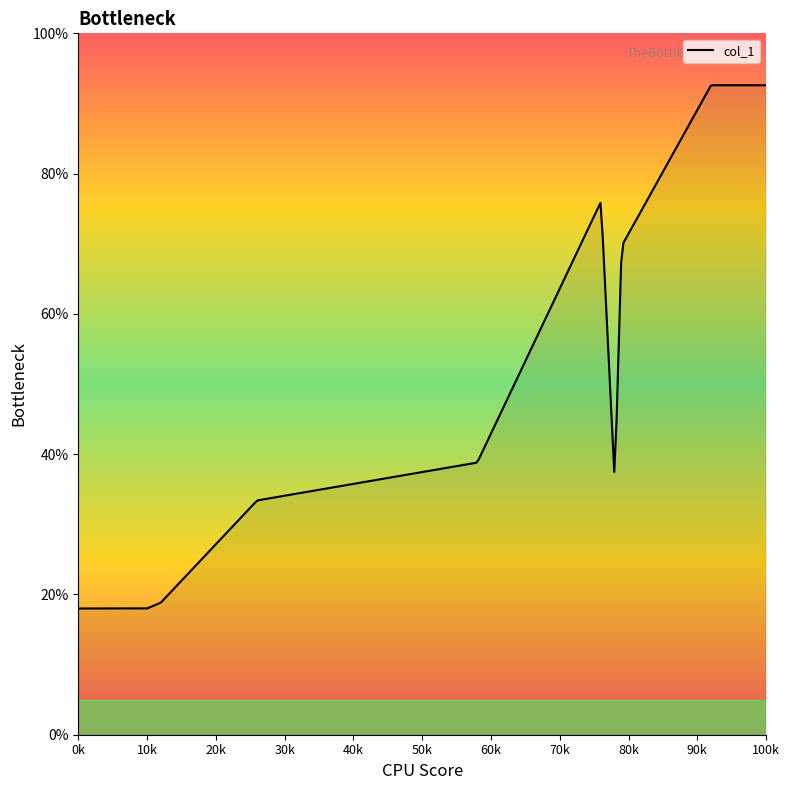

What is the minimum value shown in the chart?

18.0